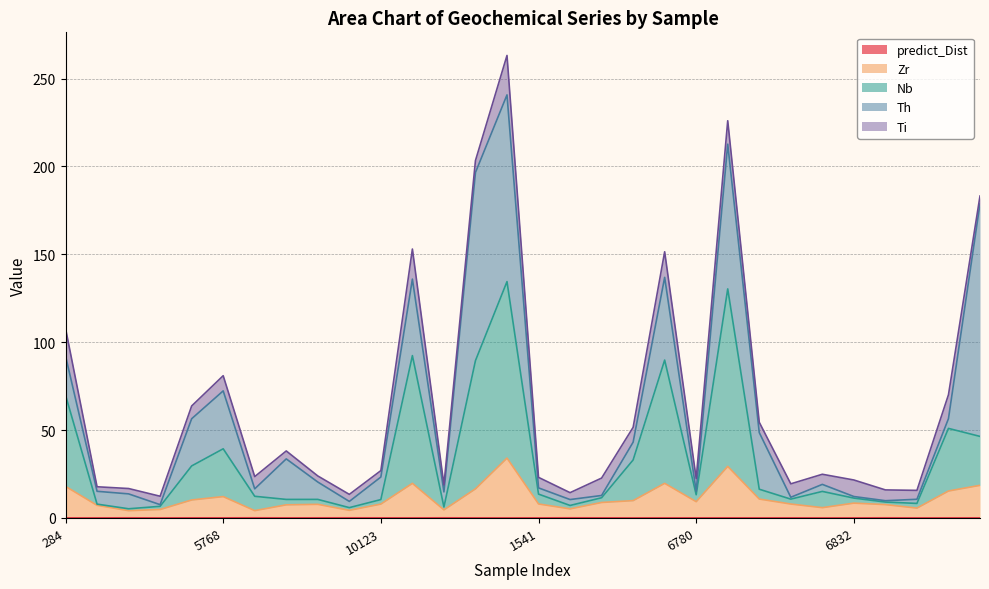

True or false: Zr and Nb cross at least once.

False